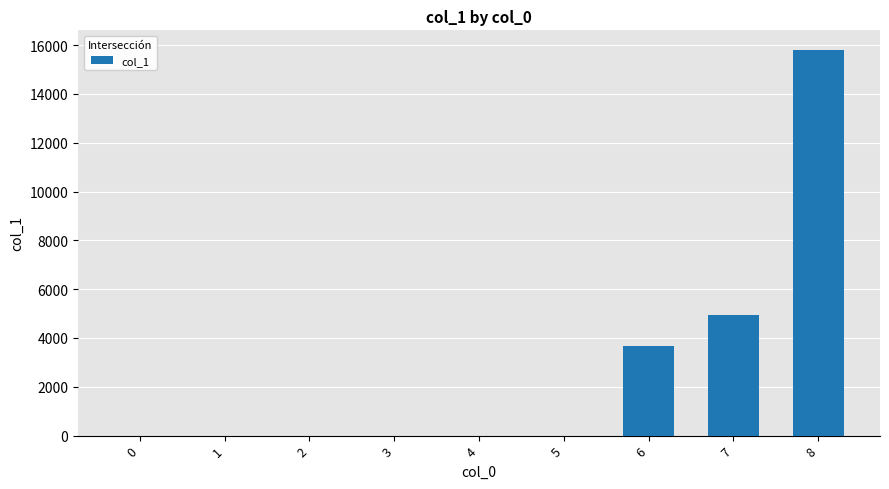

Read the value at 3.

0.5